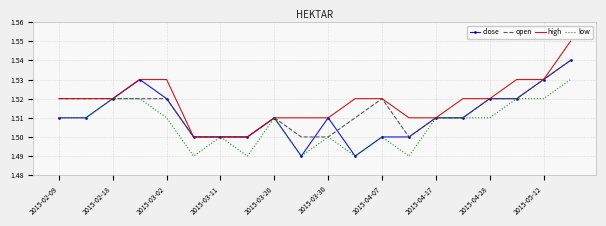

Which series has the largest total across all categories?

high